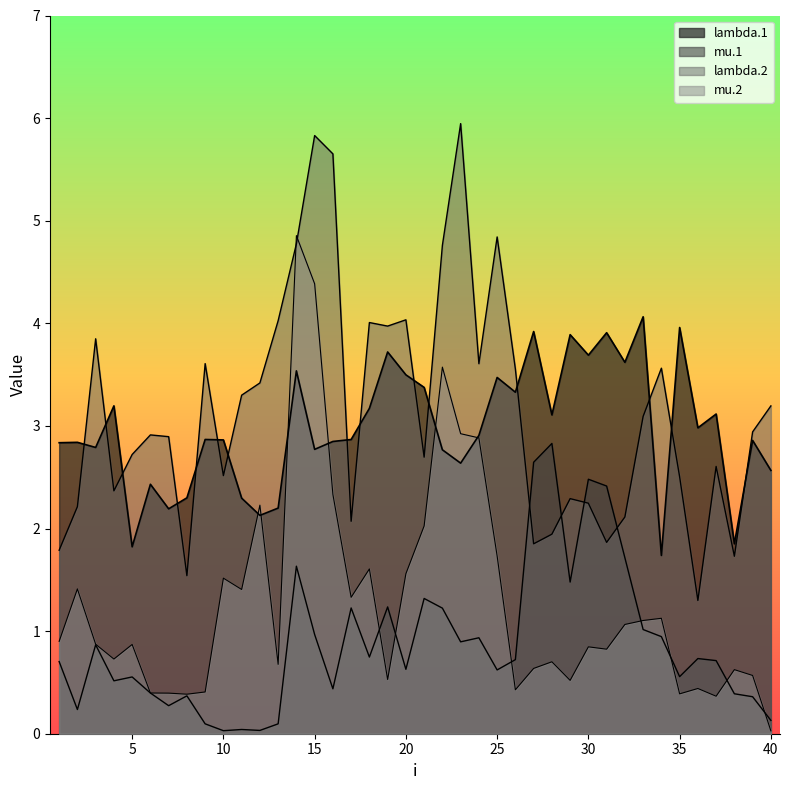

The value of mu.1 at 35 is 1.0. True or false?

False